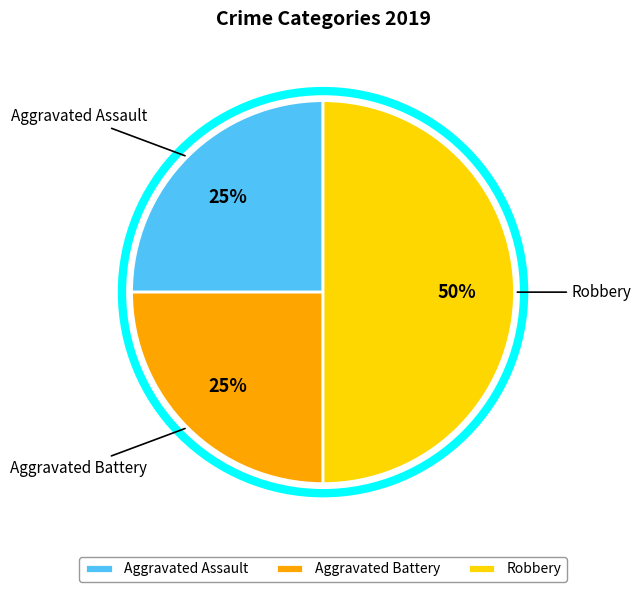

To the nearest percent, what percentage of the pie is Aggravated Assault?

25%